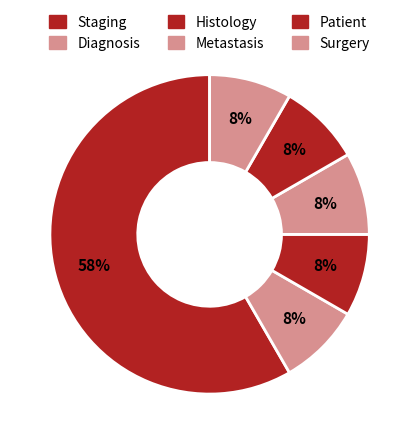

How many slices are in this pie chart?

6